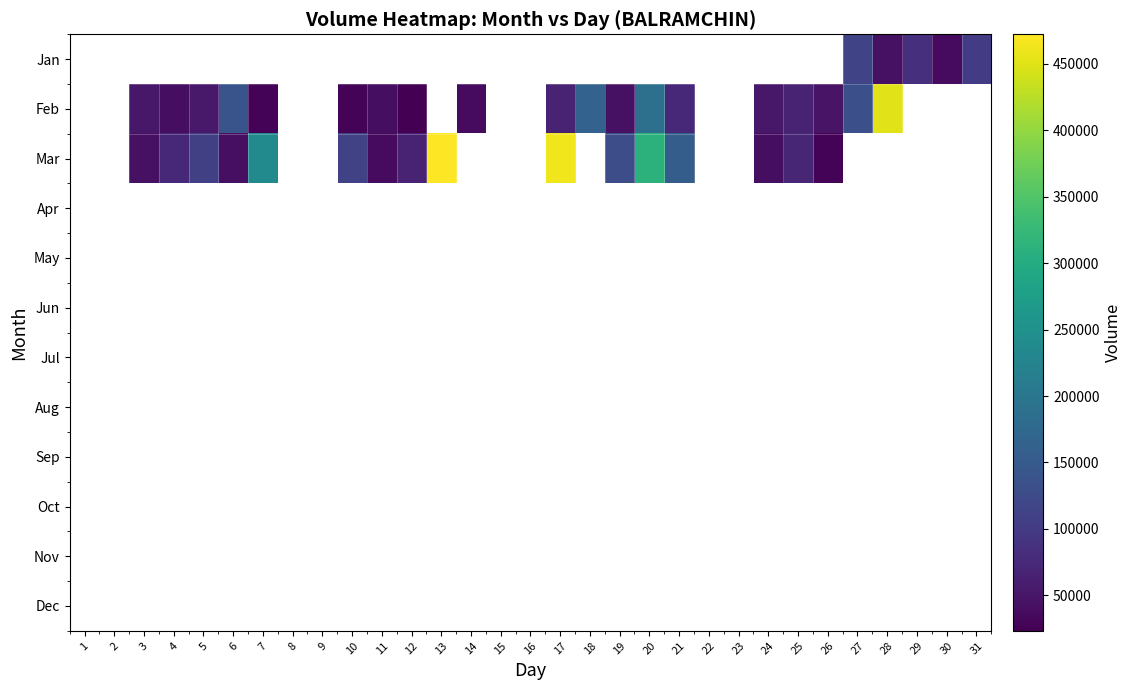

Which label corresponds to the smallest value in the chart?

12